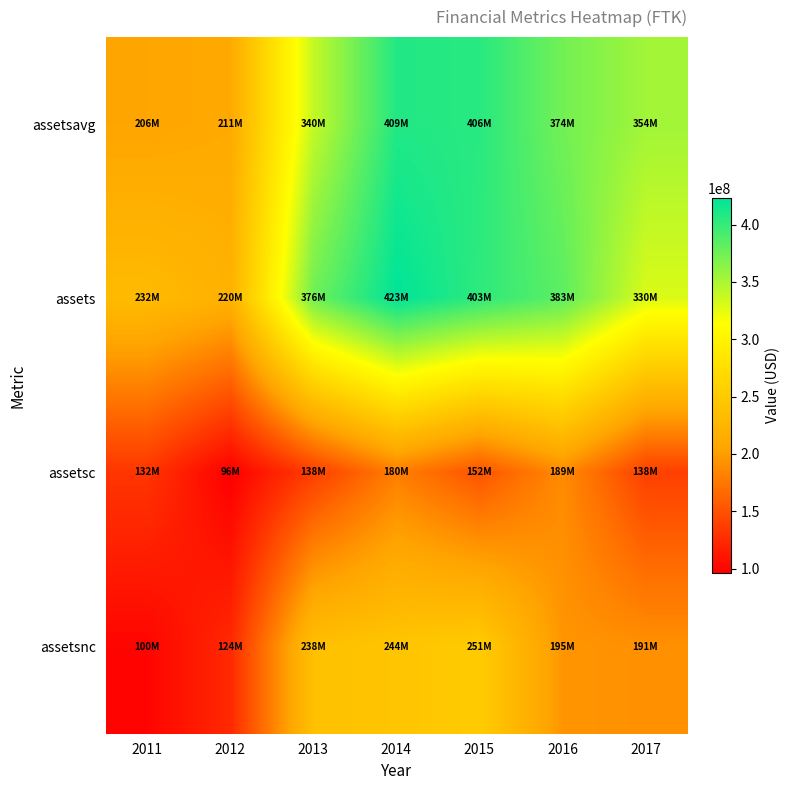

Reading left to right, list all the values displayed in this chart.

assetsavg: 2011=206085750	2012=210968000	2013=339538250	2014=408607750	2015=405608750	2016=373920250	2017=353964500
assets: 2011=232012000	2012=219867000	2013=375581000	2014=423276000	2015=403090000	2016=383215000	2017=329888000
assetsc: 2011=132061000	2012=96214000	2013=137661000	2014=179599000	2015=151742000	2016=188618000	2017=138451000
assetsnc: 2011=99951000	2012=123653000	2013=237920000	2014=243677000	2015=251348000	2016=194597000	2017=191437000